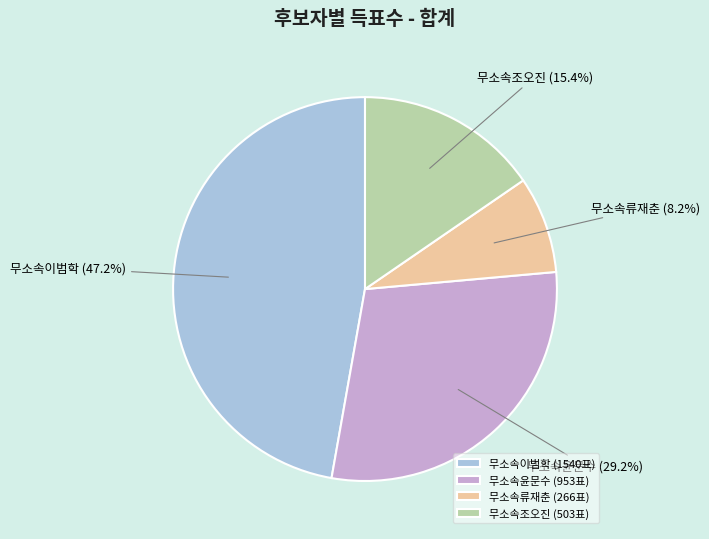

Is the sum of 무소속윤문수 and 무소속류재춘 greater than half?

No